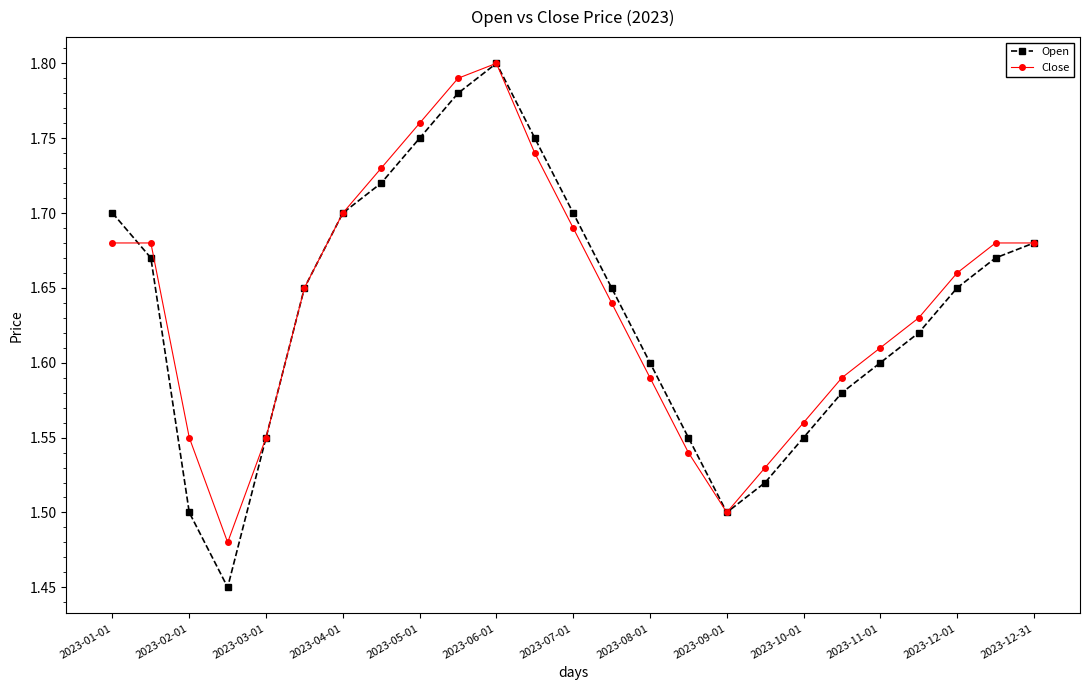

In Close, how many points are lower than both neighbors (excluding endpoints)?

2